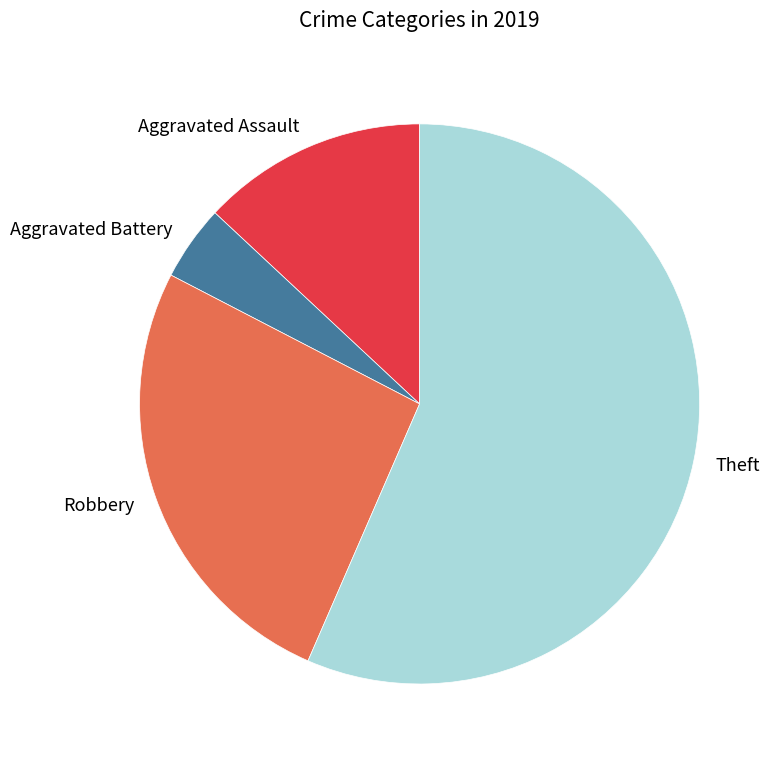

The Robbery slice represents 26% of the pie. True or false?

True